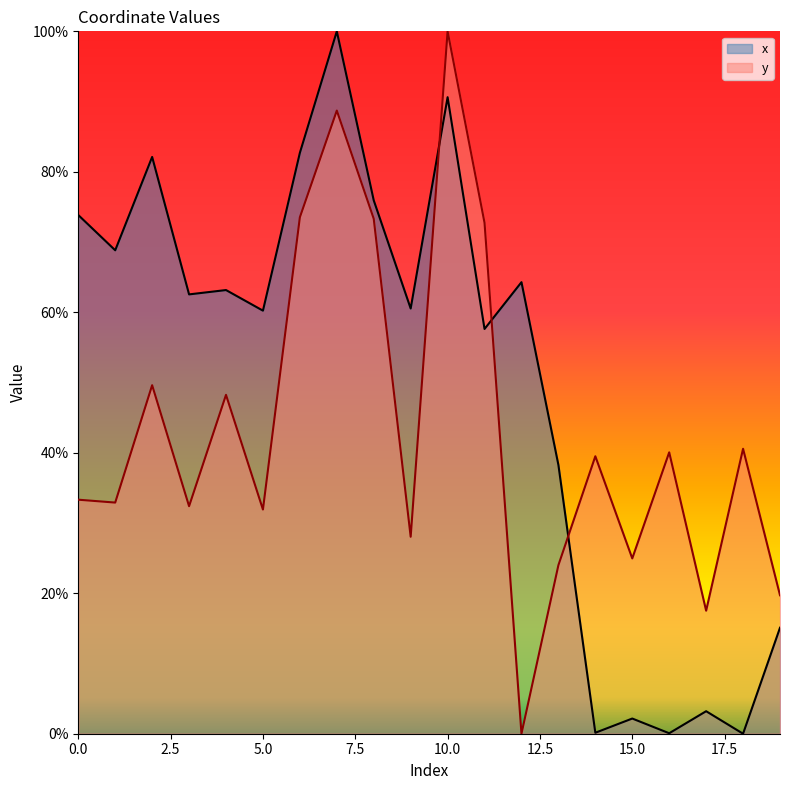

True or false: y and x intersect in this chart.

True